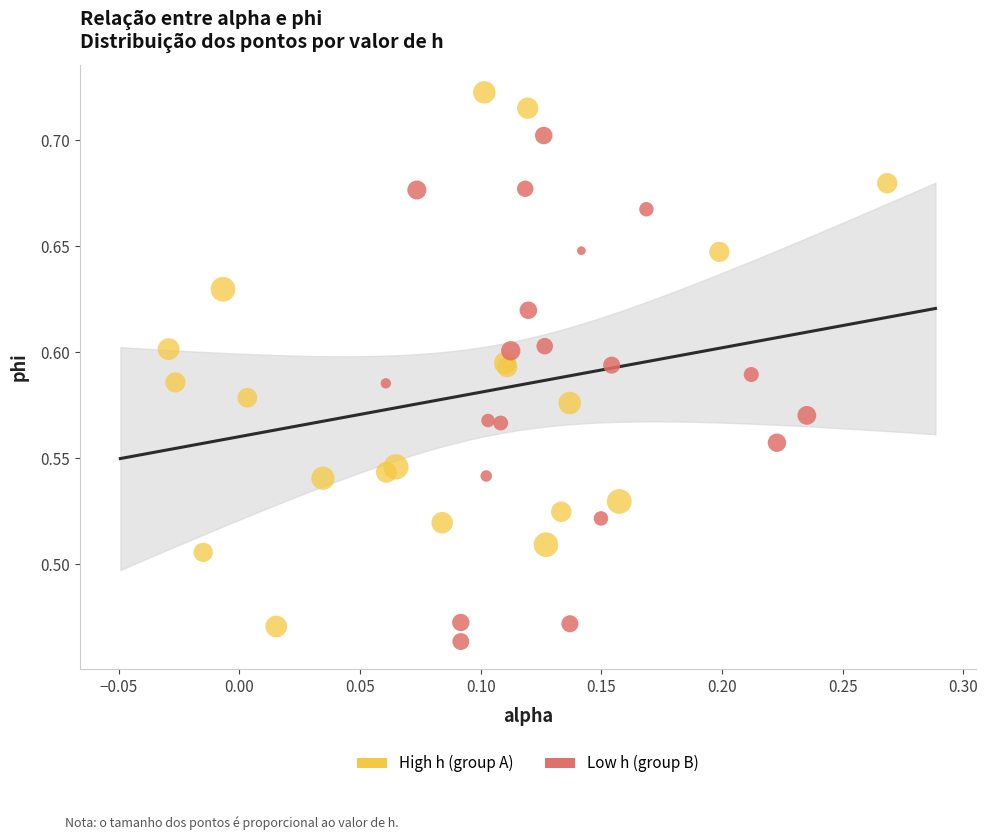

Which series has the largest Y range (max minus min)?

High h (group A)